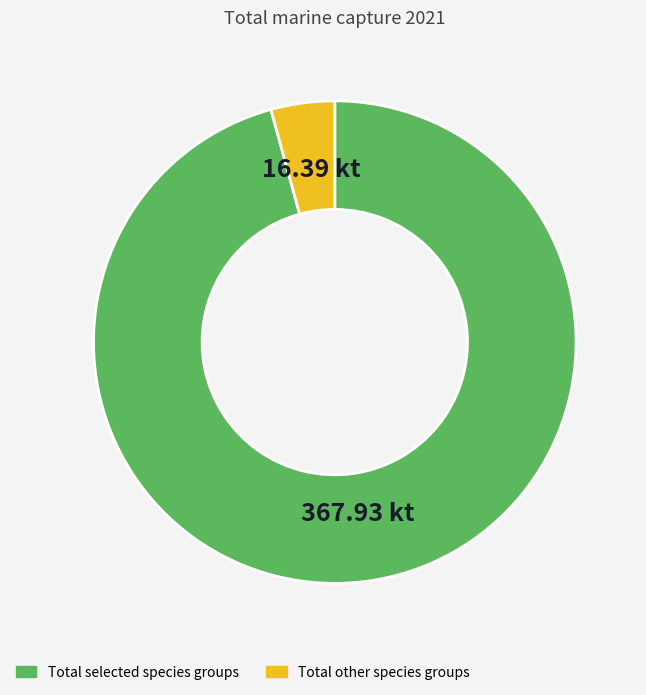

How many segments does this pie chart have?

2